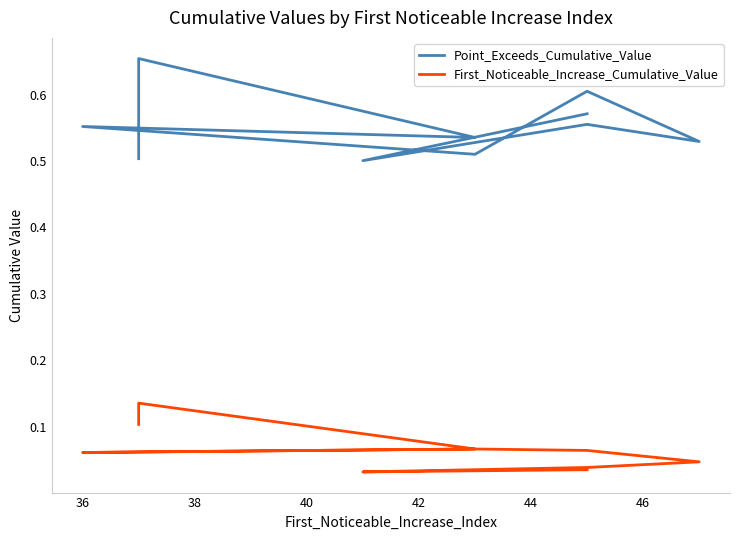

Reading left to right, what are all the values shown in this chart?

Point_Exceeds_Cumulative_Value: 0.5	0.7	0.5	0.6	0.5	0.6	0.5	0.6	0.5	0.6
First_Noticeable_Increase_Cumulative_Value: 0.1	0.1	0.1	0.1	0.1	0.1	0.0	0.0	0.0	0.0